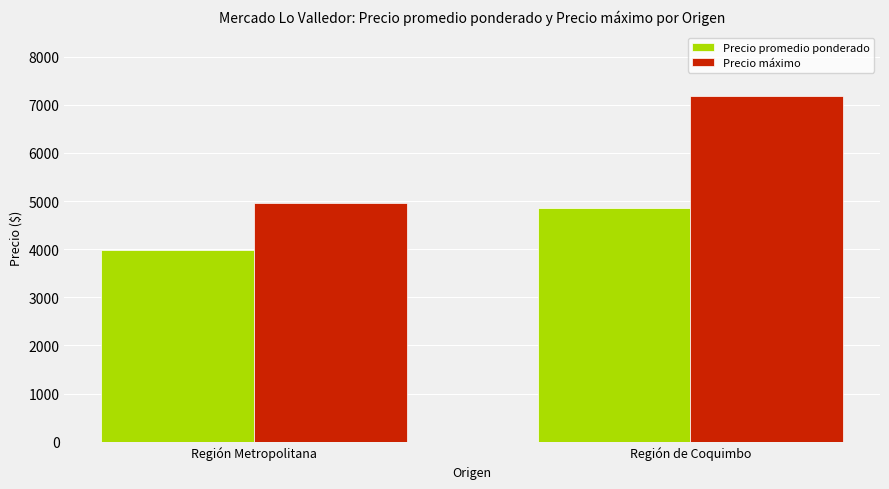

Reading left to right, transcribe all the data shown in this chart.

Precio promedio ponderado: Región Metropolitana=3985	Región de Coquimbo=4856
Precio máximo: Región Metropolitana=4964	Región de Coquimbo=7179